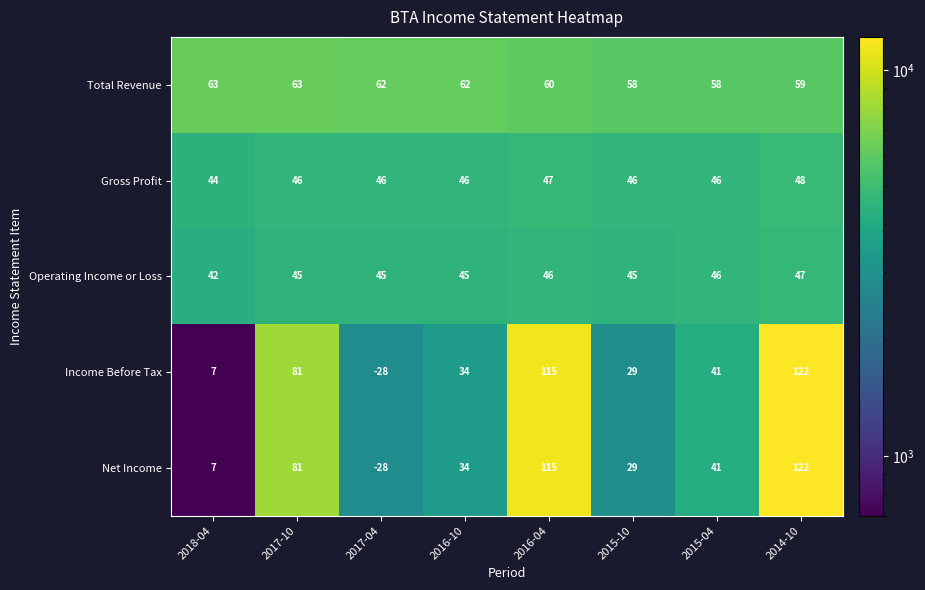

Is the value of Gross Profit at 2018-04 greater than the value of Net Income at 2015-10?

Yes